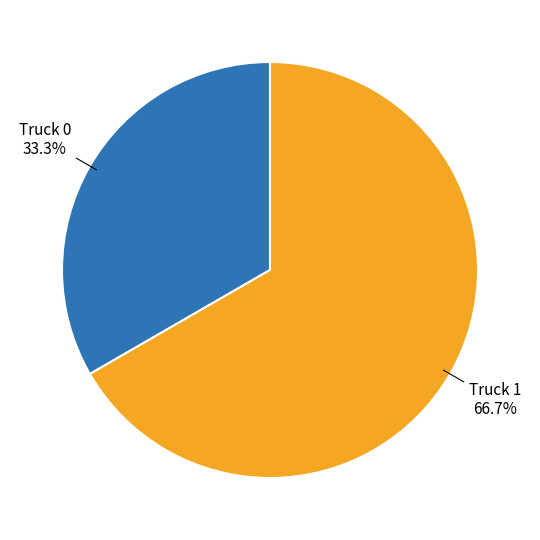

Which slice is the largest?

Truck 1